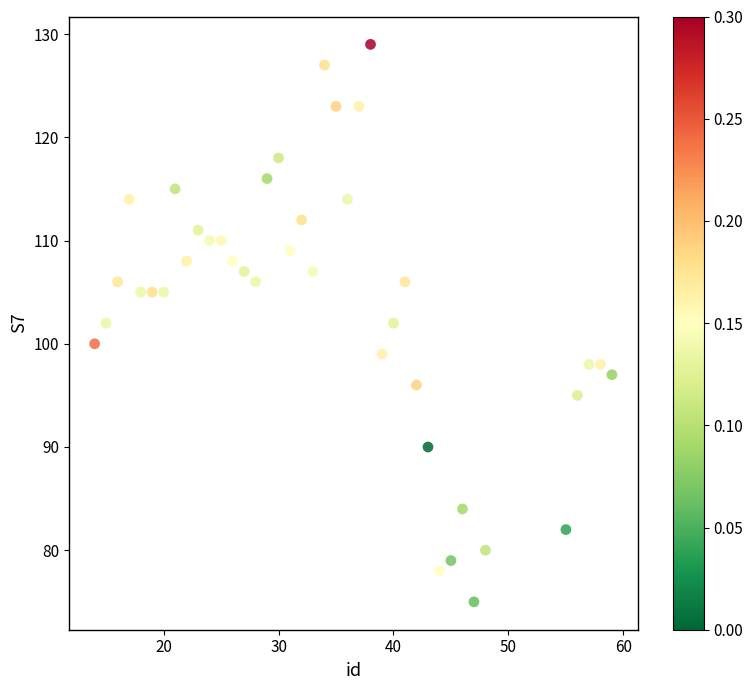

What is the range of Y values (max minus min)?

54